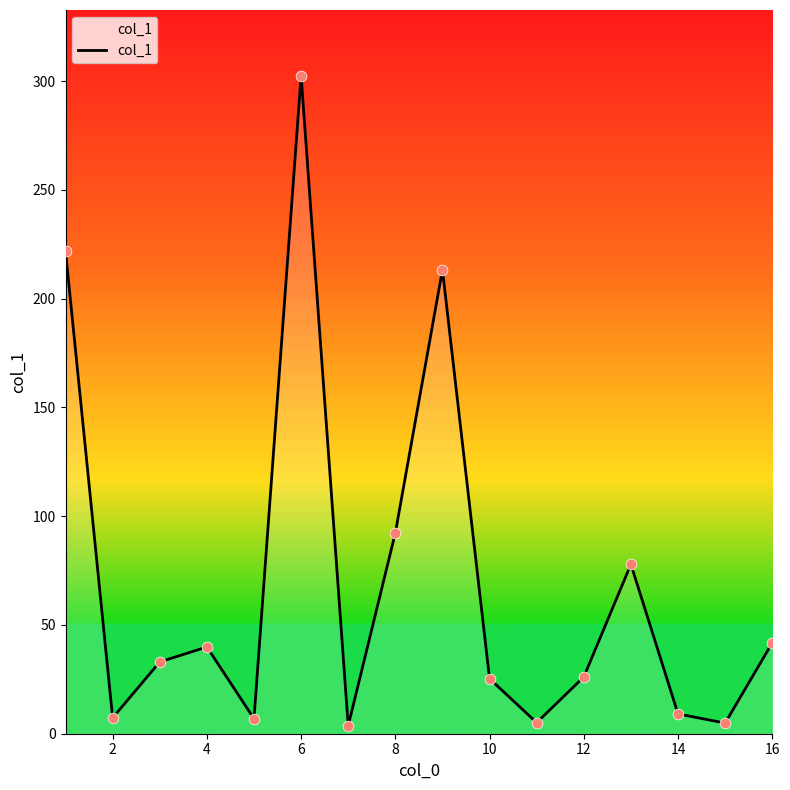

What is the greatest value displayed?

302.5